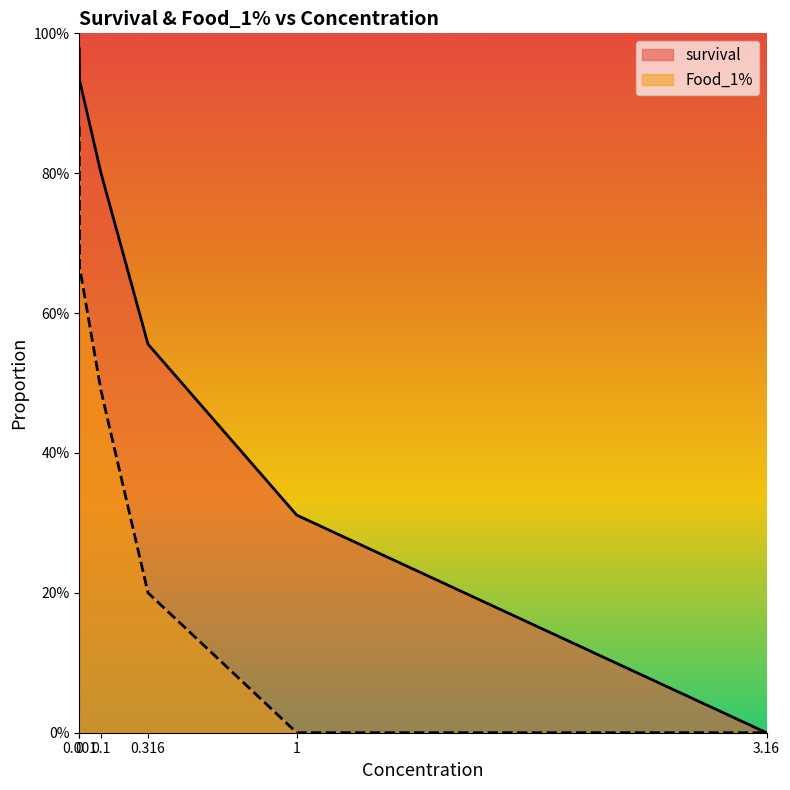

Which series has the largest range (max minus min)?

survival